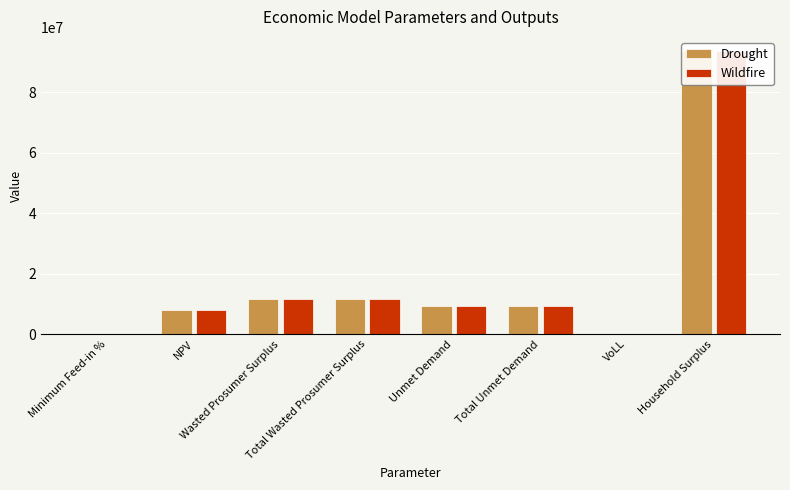

The Drought series shows 3288461.6 at Unmet Demand. True or false?

False